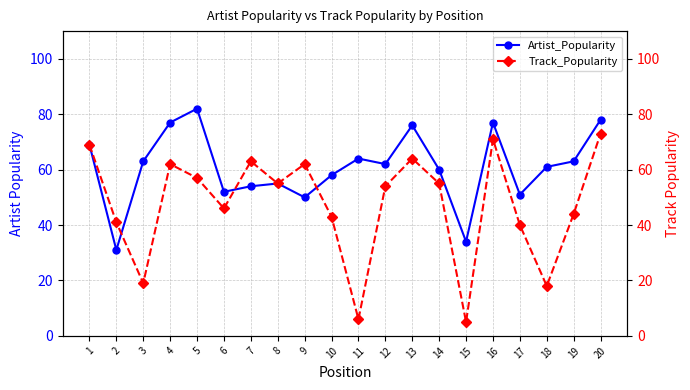

In Track_Popularity, how many points are lower than both neighbors (excluding endpoints)?

6